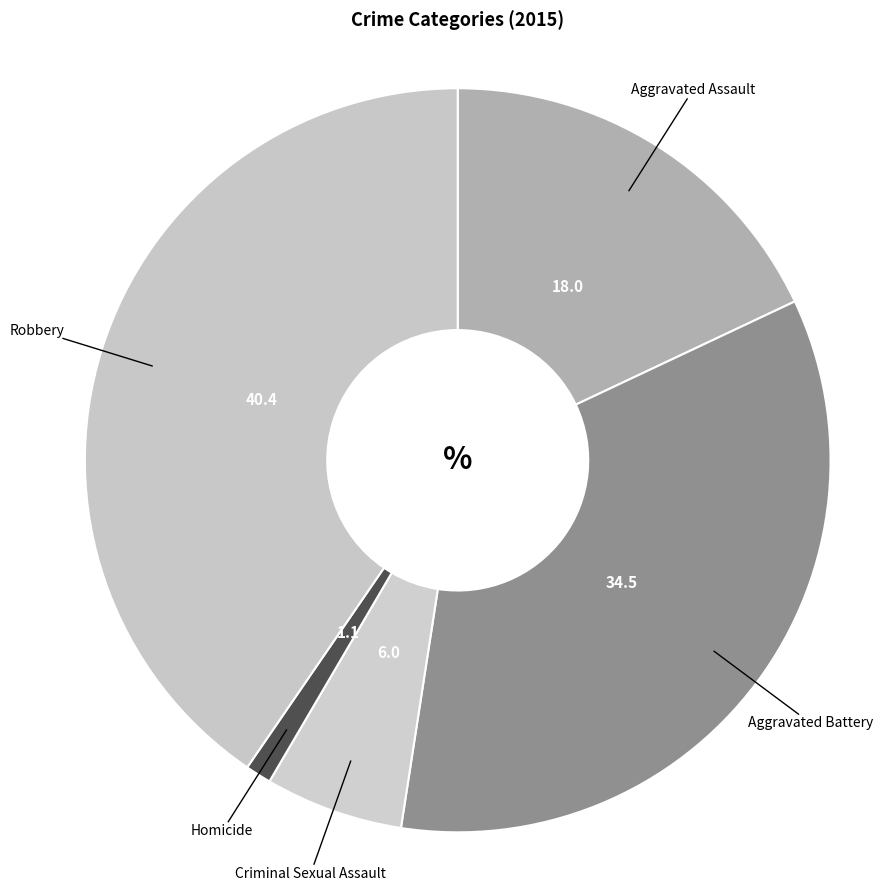

The Aggravated Assault slice represents 18% of the pie. True or false?

True